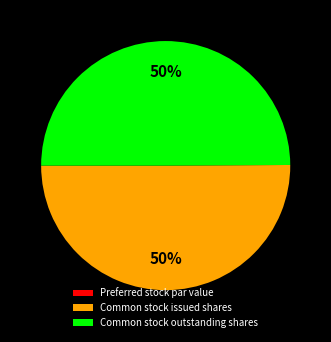

To the nearest percent, what portion does Common stock issued shares represent?

50%